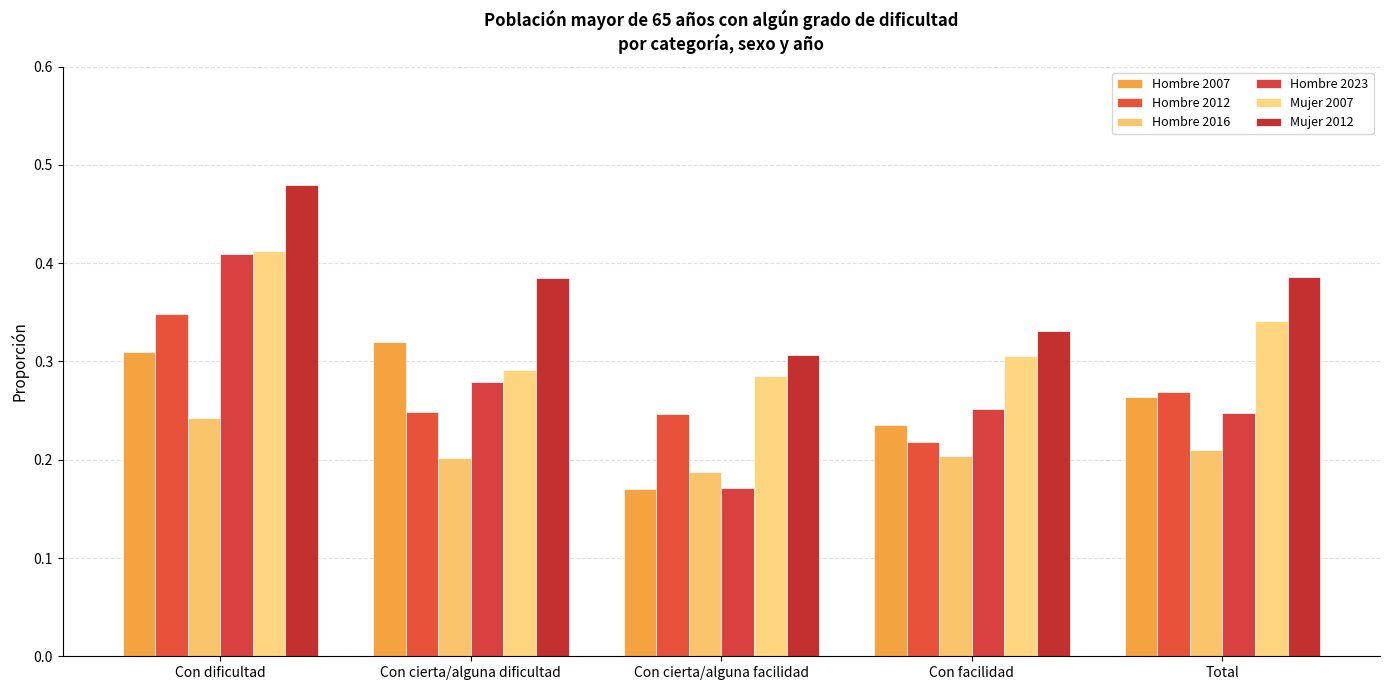

At Con dificultad, list the series in order from smallest to largest.

Hombre 2016, Hombre 2007, Hombre 2012, Hombre 2023, Mujer 2007, Mujer 2012